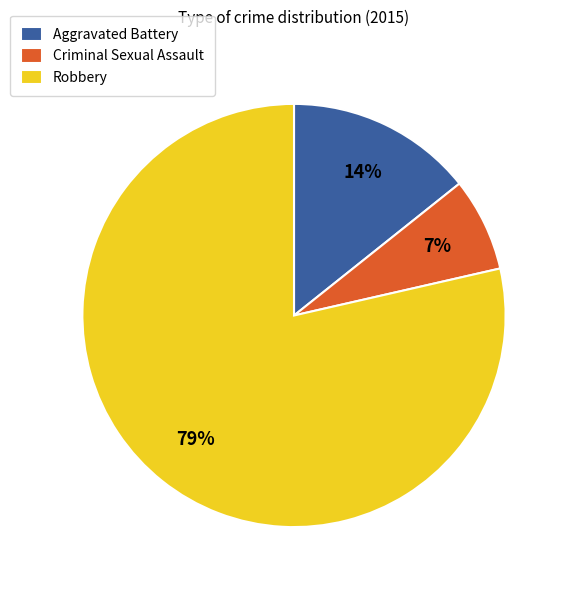

To the nearest percent, what portion does Criminal Sexual Assault represent?

7%